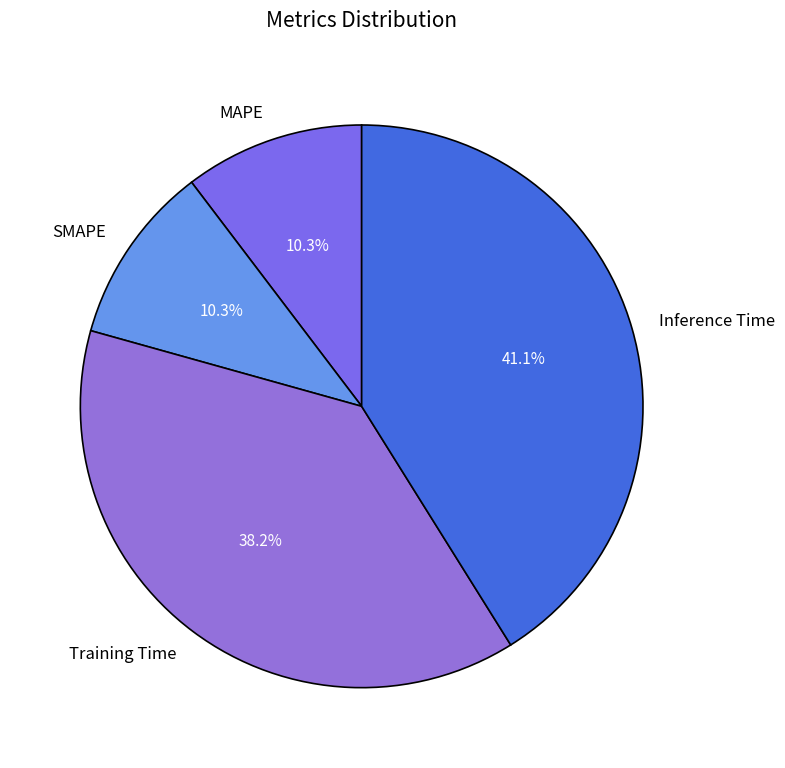

What is the largest slice in the pie chart?

Inference Time